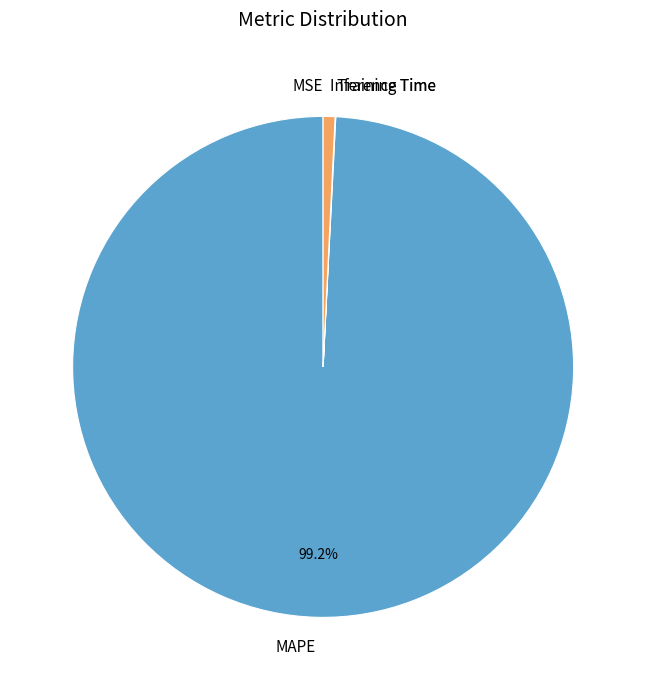

Which slice represents more than half of the pie?

MAPE